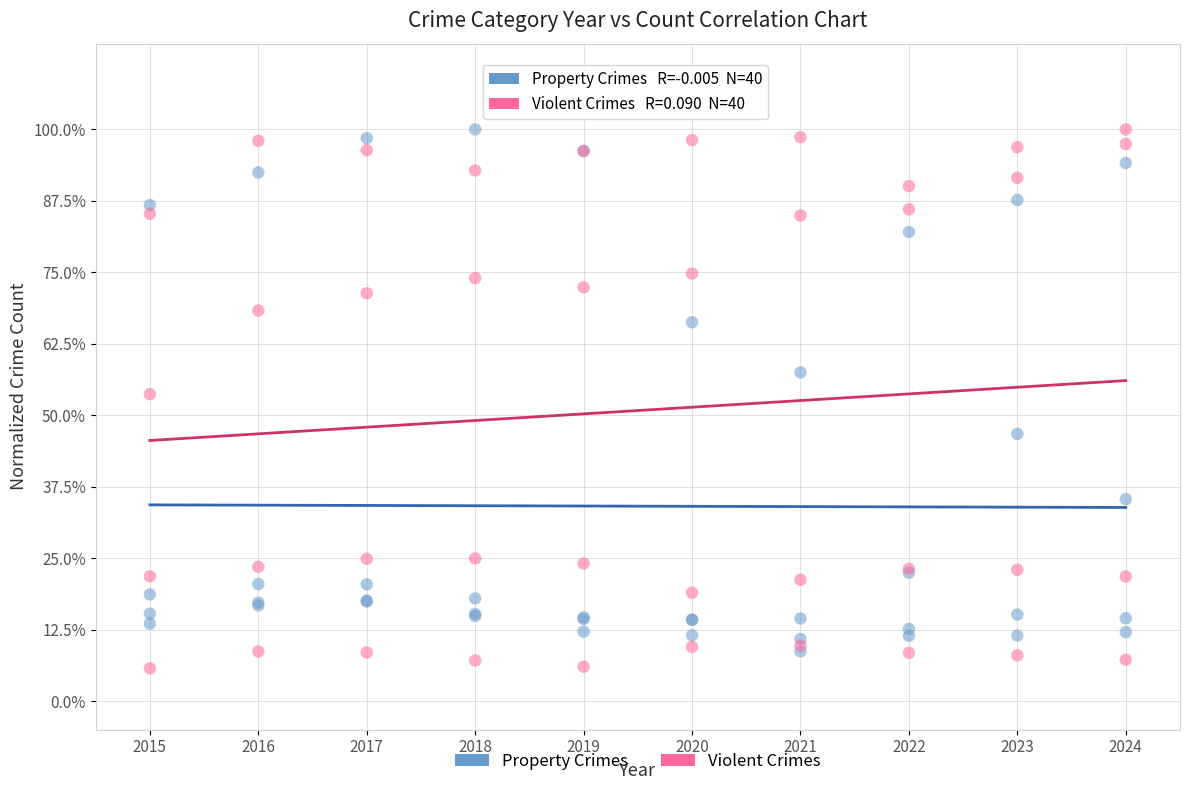

Which series contains the lowest Y value?

Violent Crimes